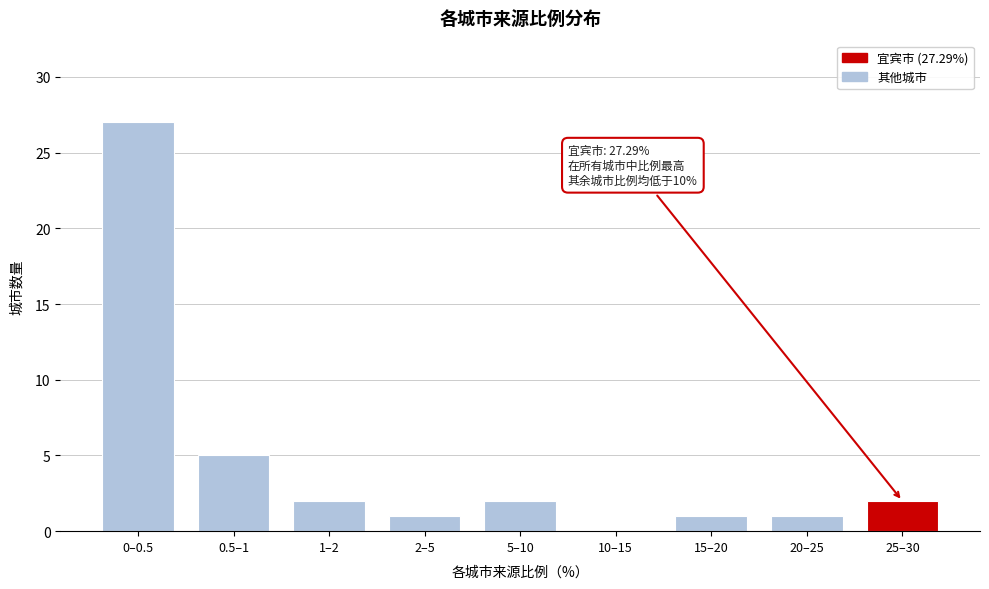

Reading left to right, what are all the values shown in this chart?

0–0.5=27	0.5–1=5	1–2=2	2–5=1	5–10=2	10–15=0	15–20=1	20–25=1	25–30=2